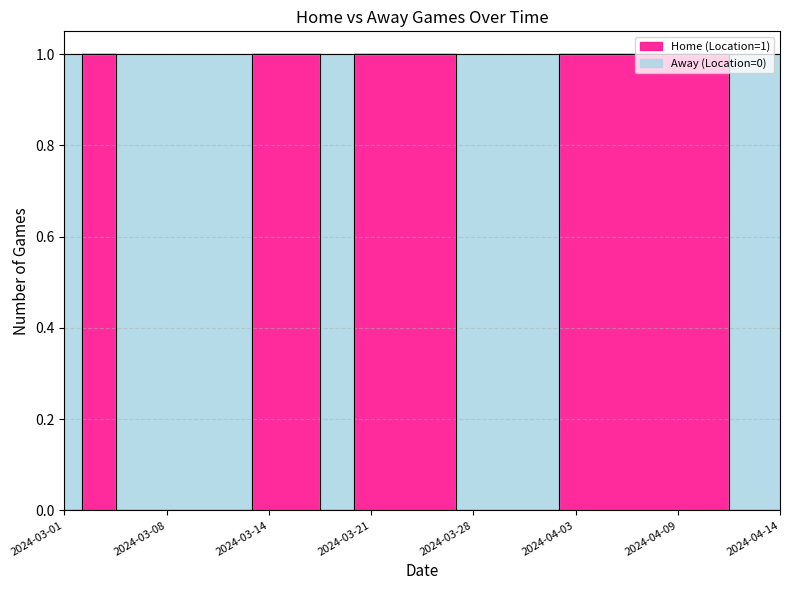

What is the label of the 15th point from the left?

2024-04-02